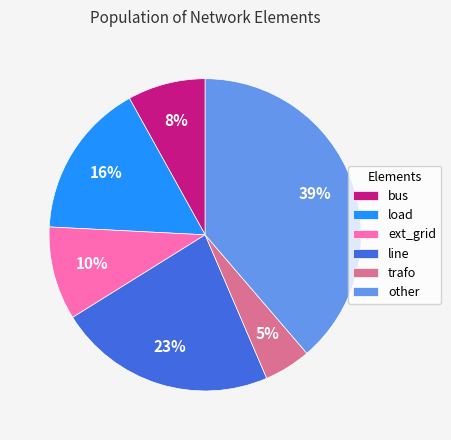

How many segments does this pie chart have?

6